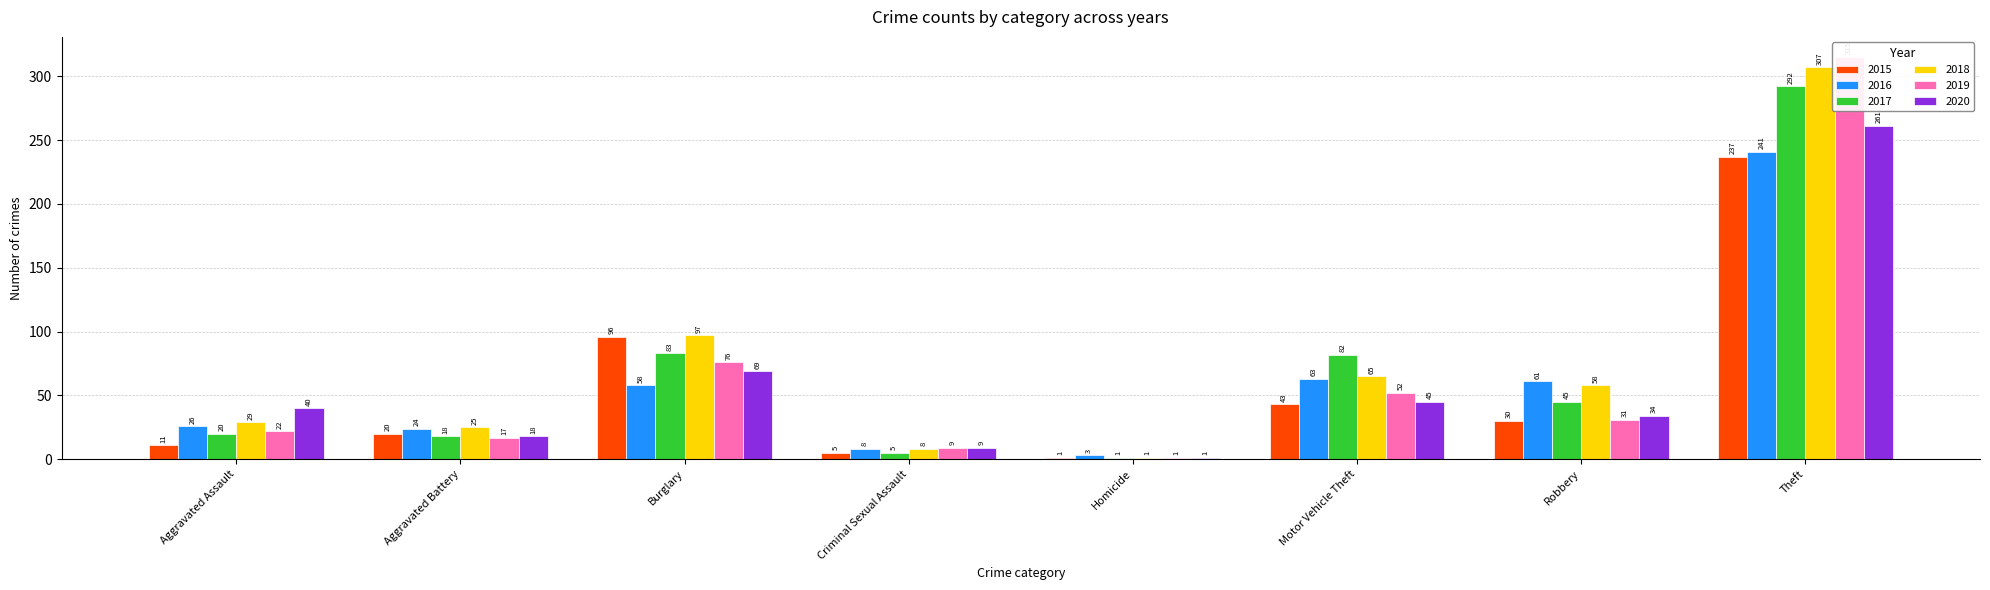

What is the average value of the 2017 series?

68